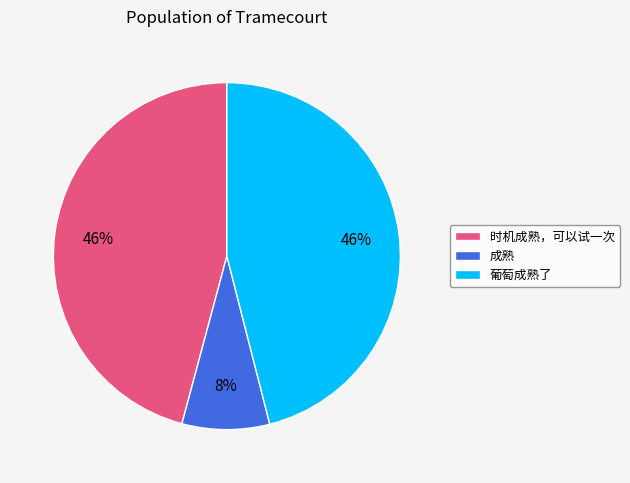

Is there any slice that represents more than half of the pie?

No